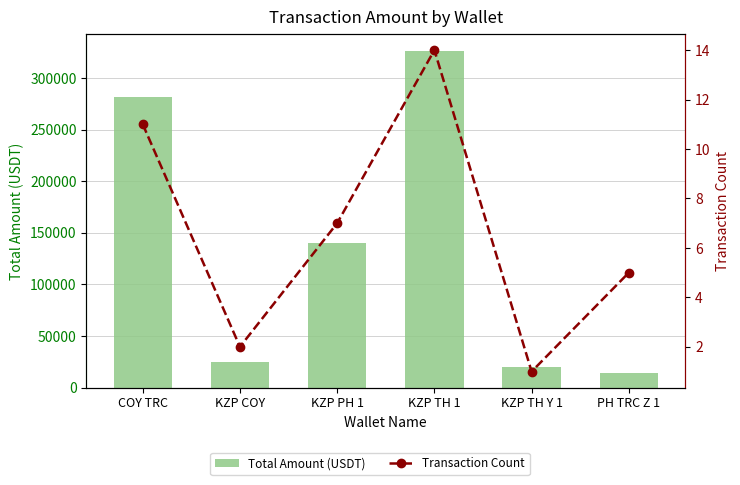

Where does the Transaction Count series first go above 7?

COY TRC